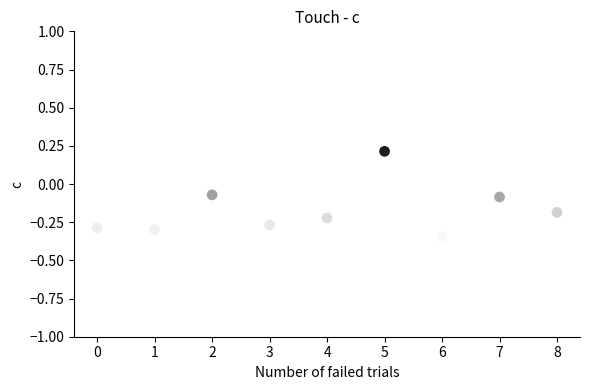

What is the range of Y values (max minus min)?

0.6